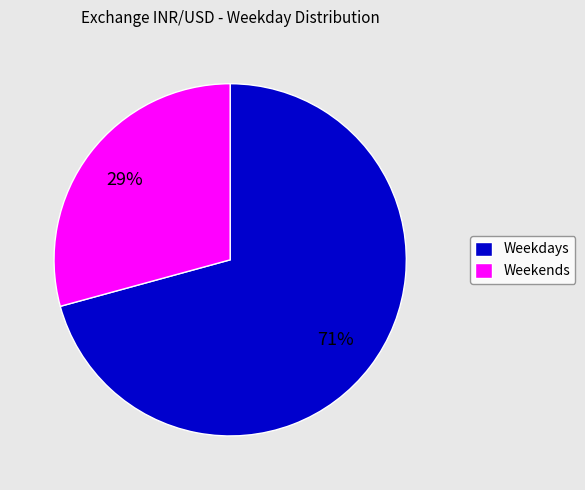

Which category accounts for the majority?

Weekdays